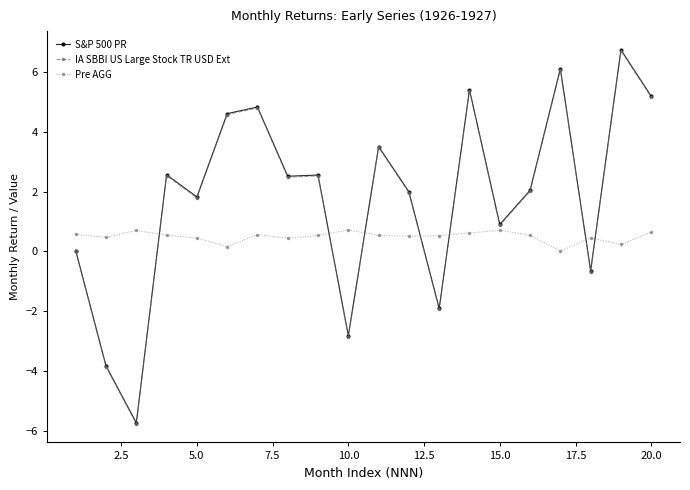

True or false: S&P 500 PR and Pre AGG intersect in this chart.

True